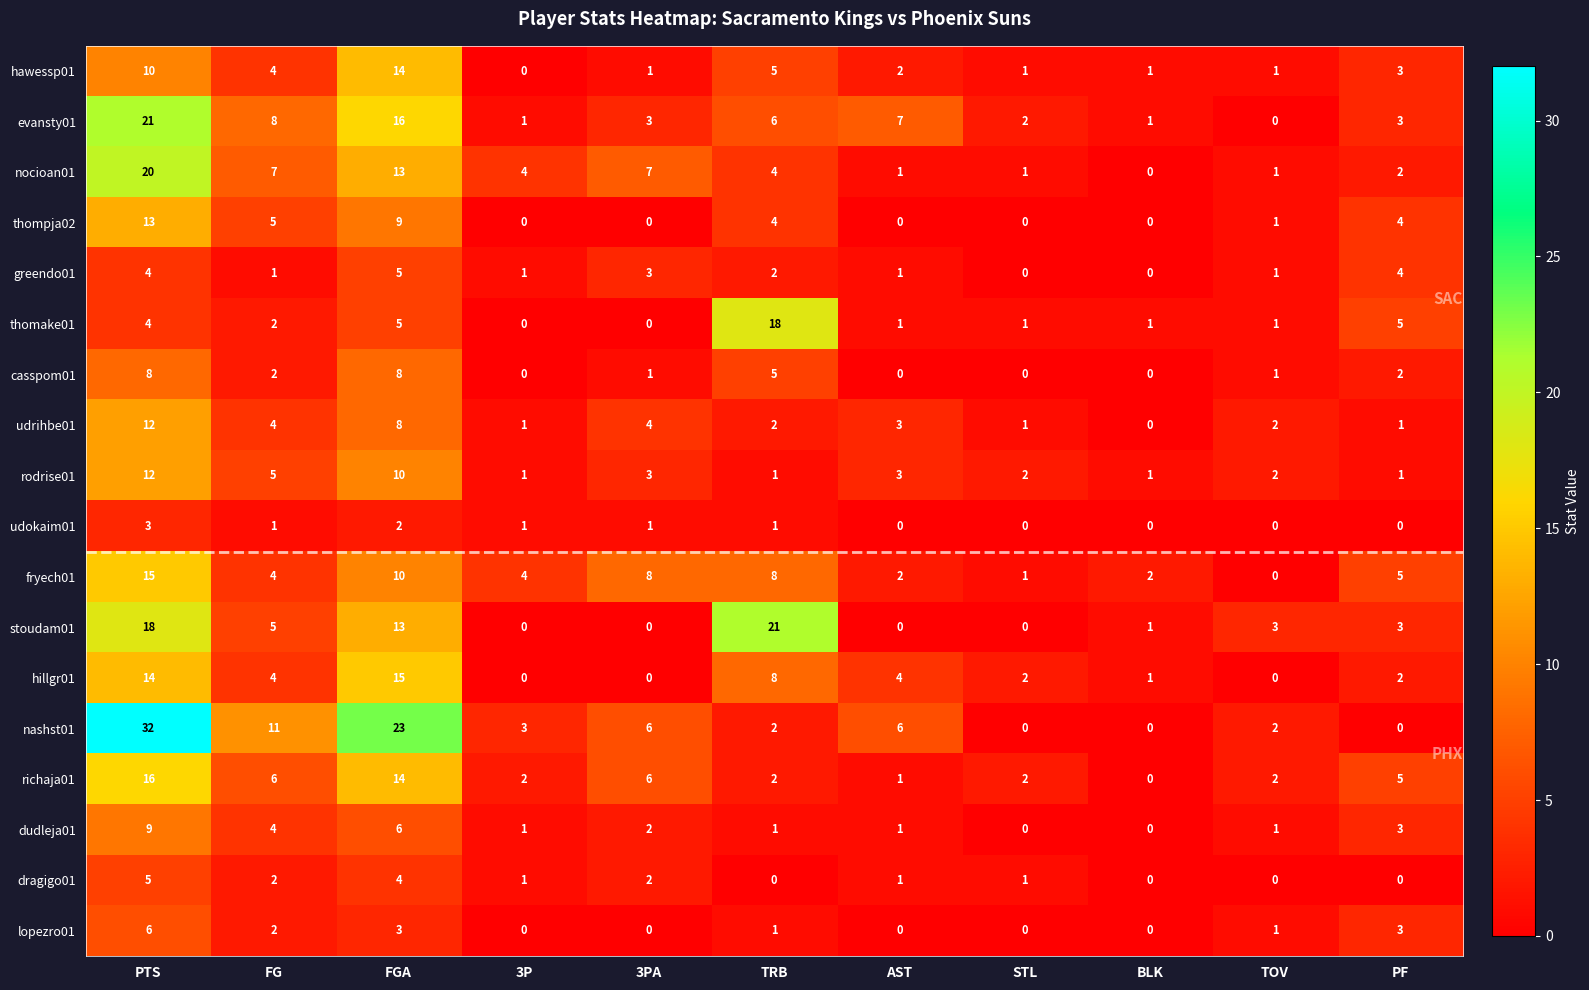

True or false: rodrise01 has a value of 2 at TRB.

False